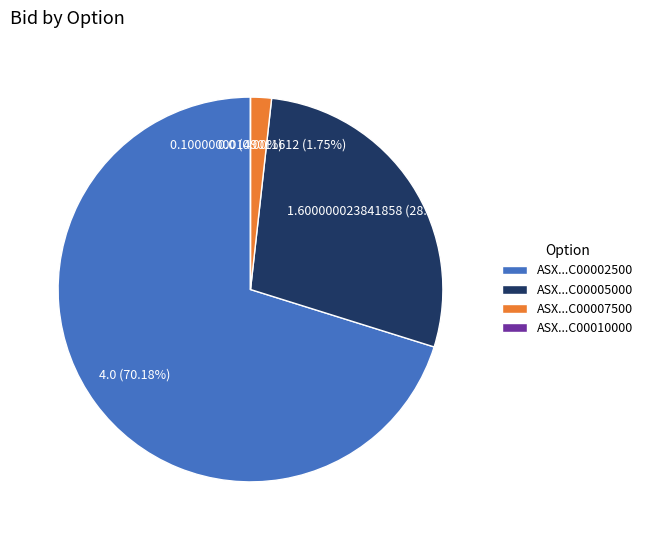

Which slice is the largest?

ASX230317C00002500